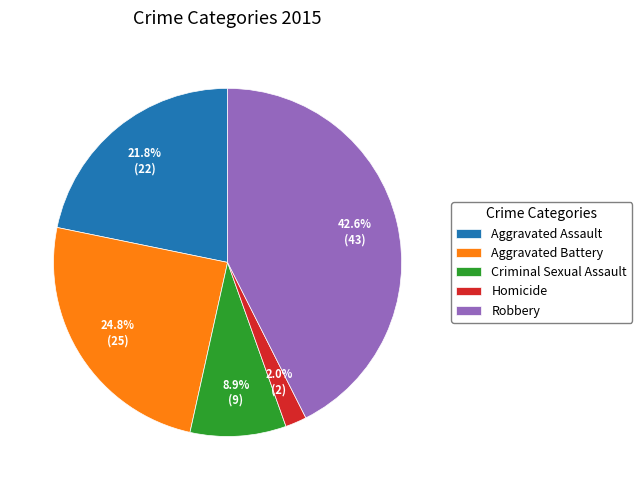

Which has a higher value, Aggravated Assault or Aggravated Battery?

Aggravated Battery